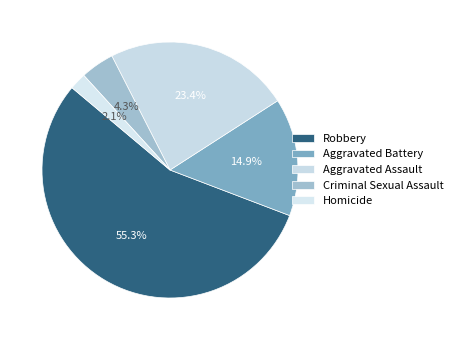

Which slice is the largest?

Robbery